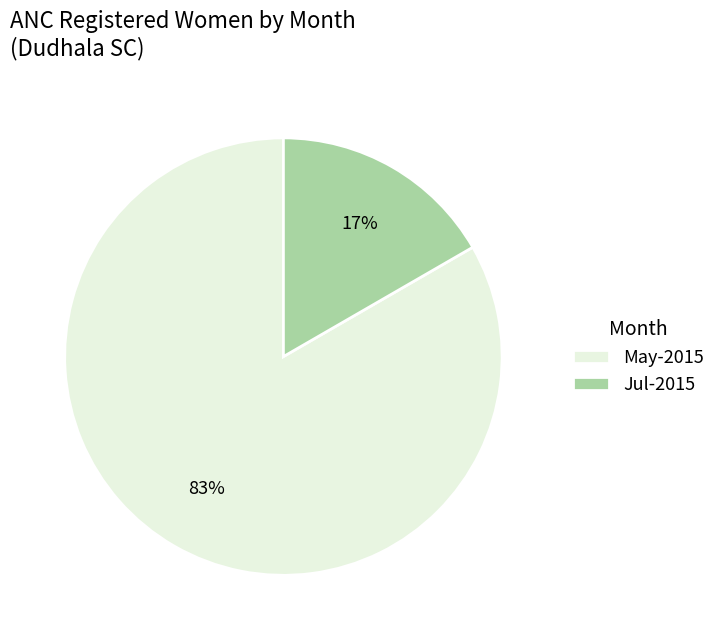

Does any single category account for the majority?

Yes